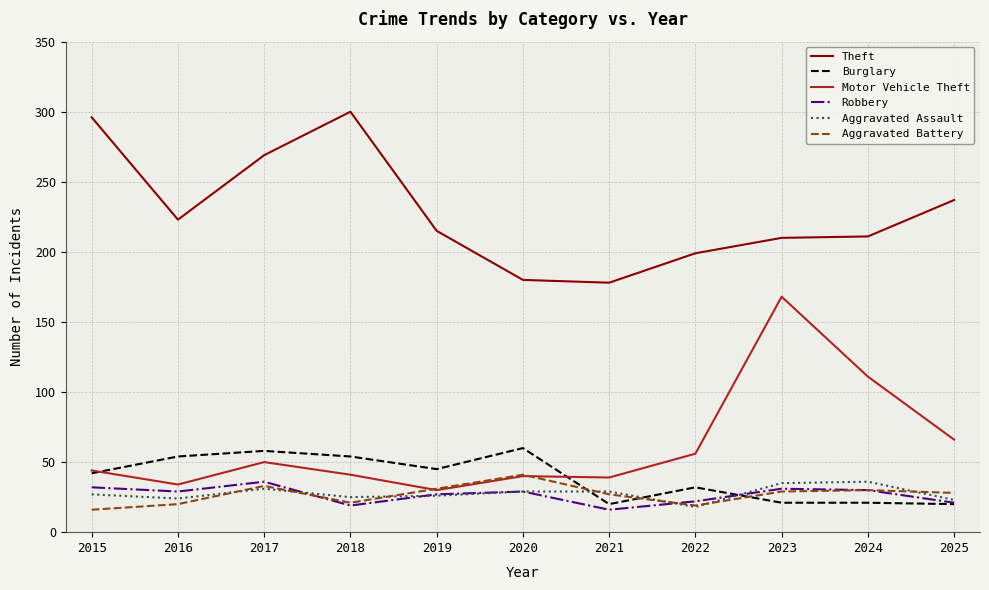

What is the sum of the Aggravated Battery values at 2021 and 2017?

60